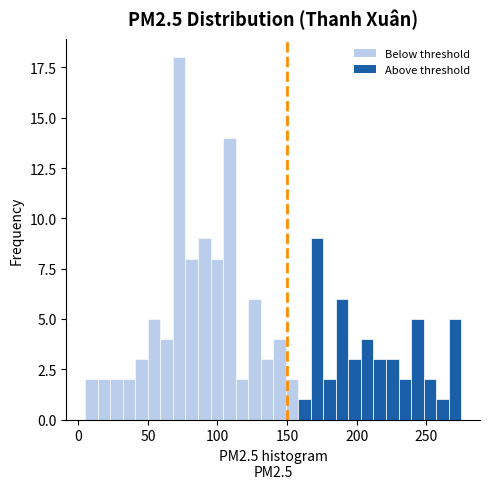

Around what value on the x-axis is the tallest bar? Give the approximate position of its centre, as read against the axis.

75